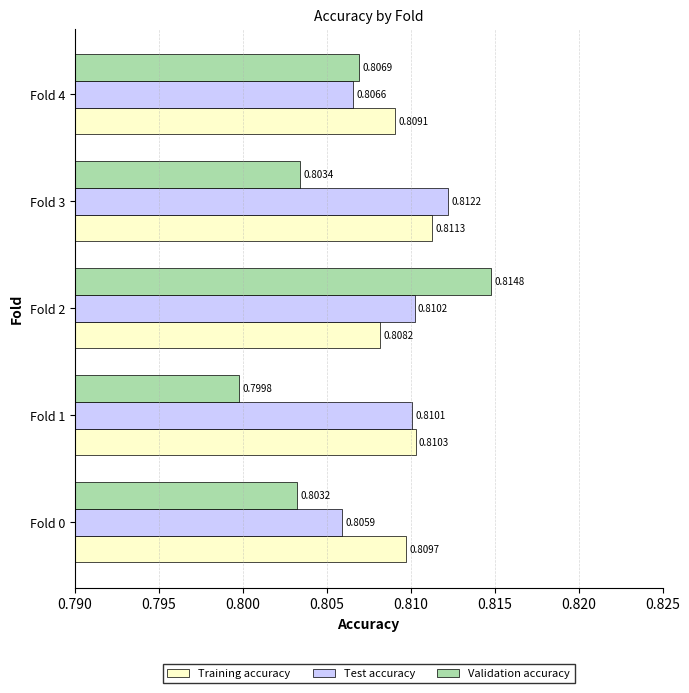

Which series has the largest range (max minus min)?

Validation accuracy